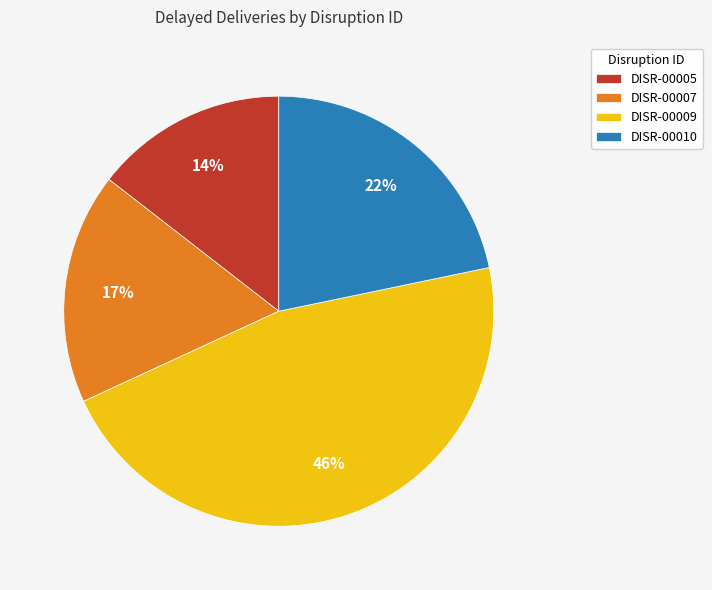

Combined, do DISR-00009 and DISR-00010 account for over 50%?

Yes